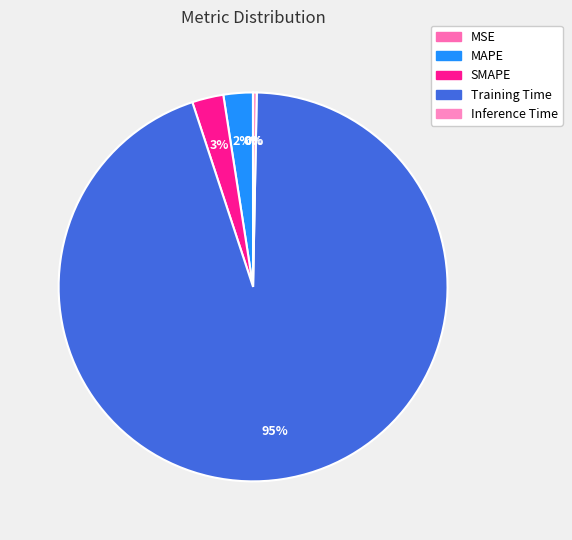

Is it true that SMAPE is 13% of the pie?

False